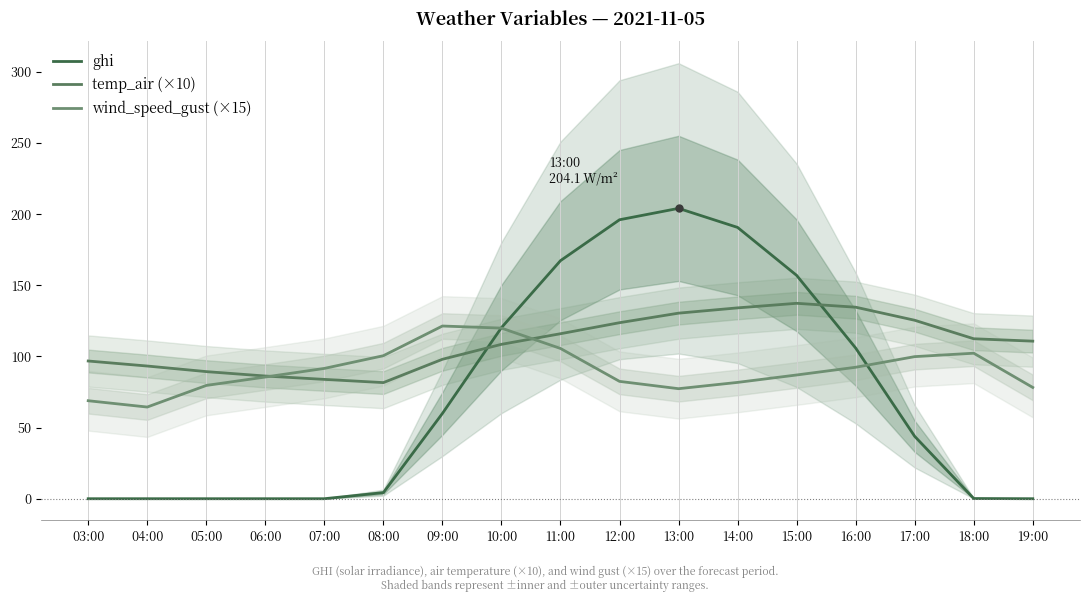

What is the difference between the maximum and minimum values in the ghi series?

204.1